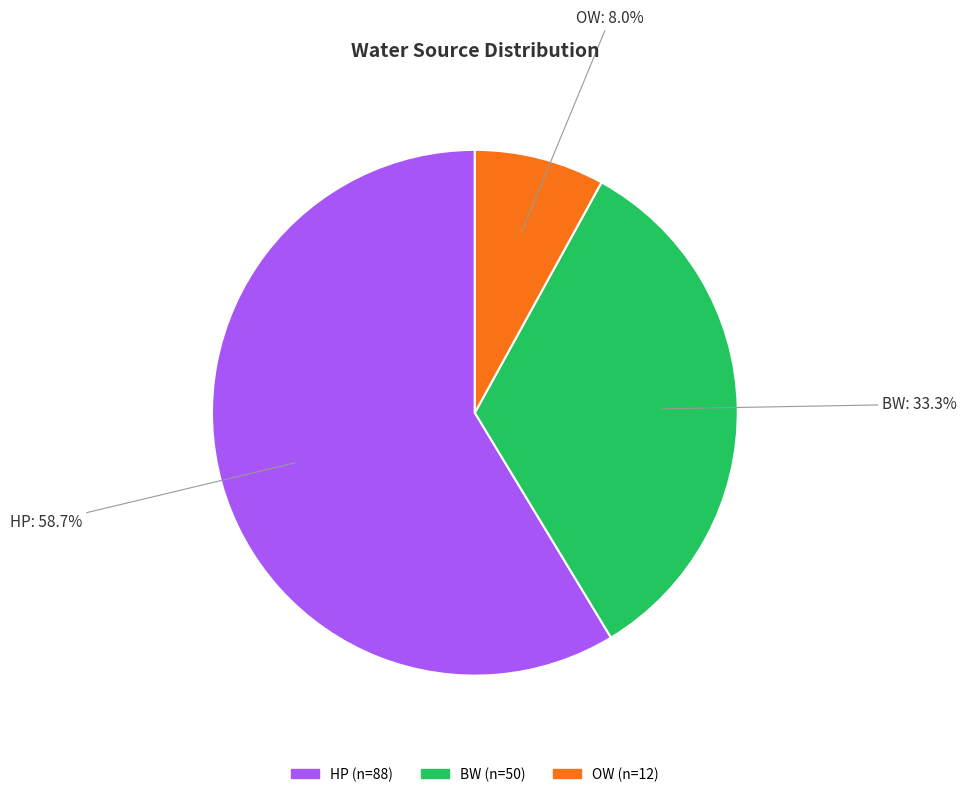

Does any single category account for the majority?

Yes